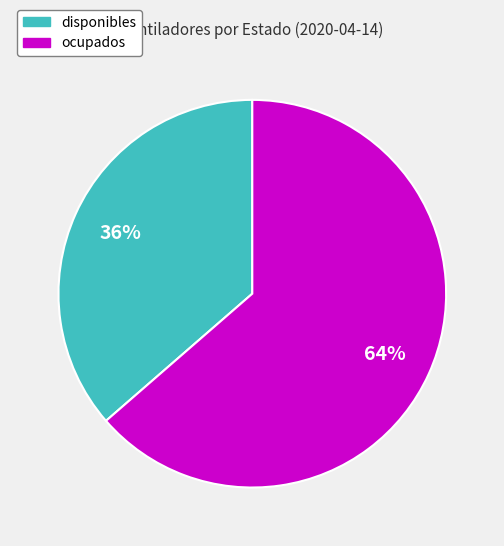

Between ocupados and disponibles, which is larger?

ocupados